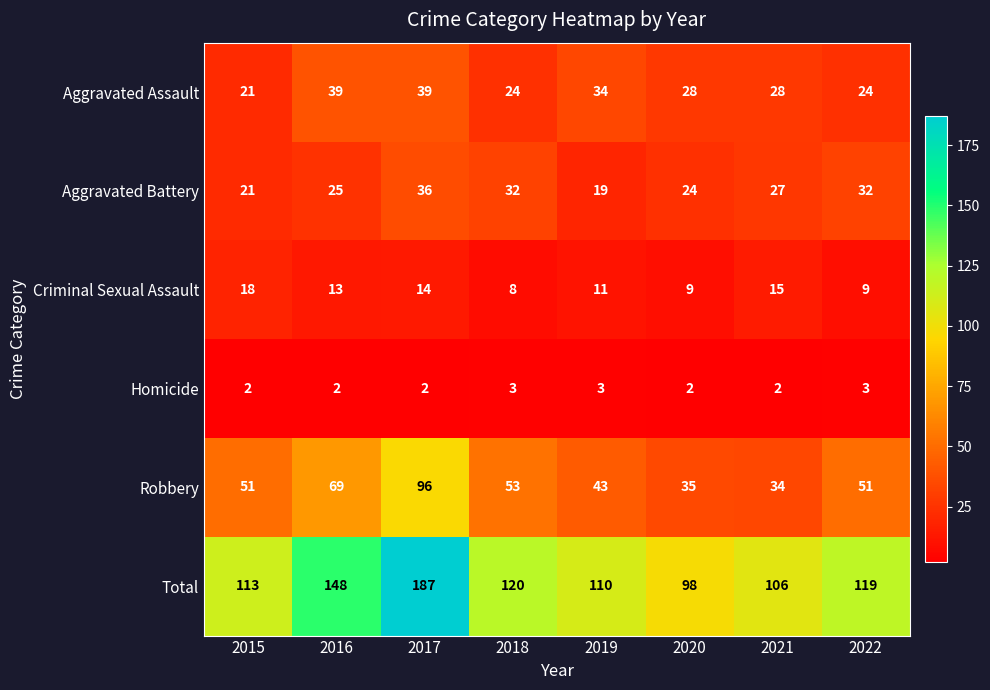

Which series has the largest total across all categories?

Total